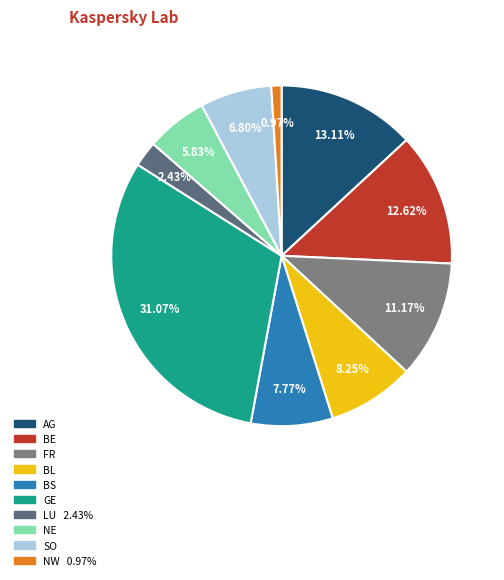

Between GE and BE, which is larger?

GE